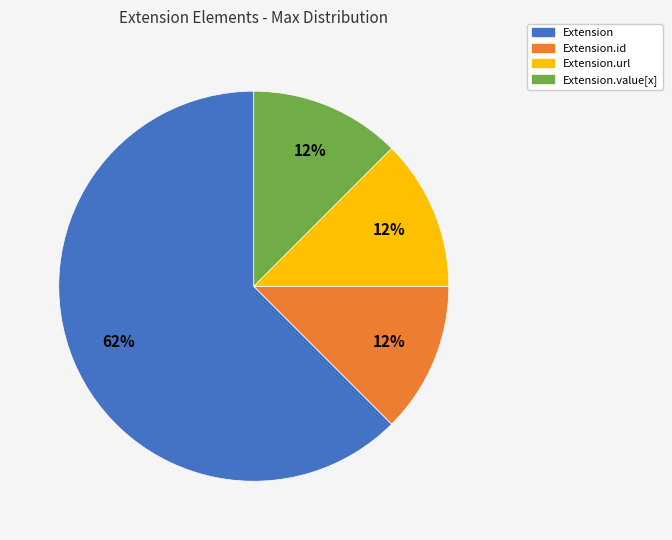

Does any single category account for the majority?

Yes